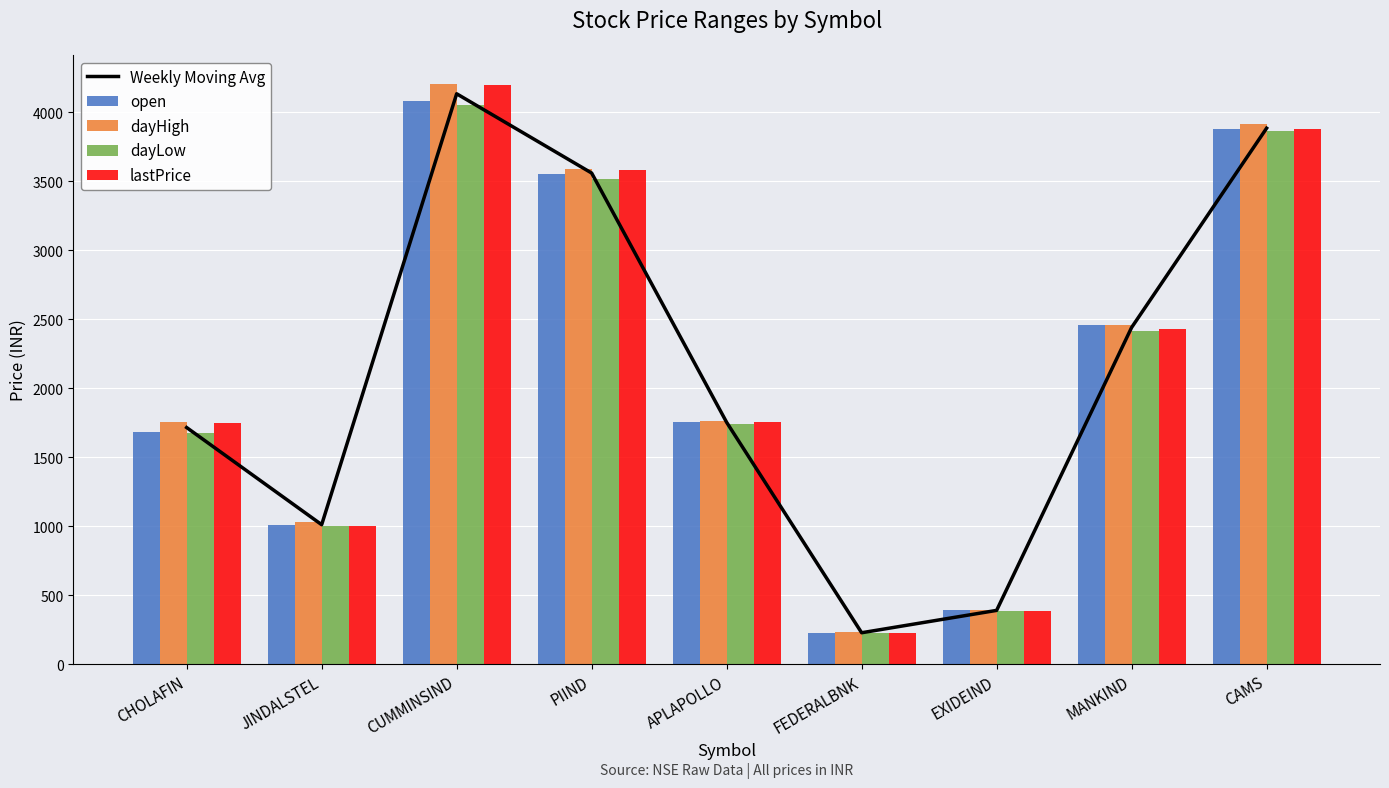

Reading right to left, extract all data points from this chart.

Weekly Moving Avg: 3885.2	2441.1	390.9	228.8	1753.7	3560.2	4134.7	1011.9	1715.8
open: 3880.0	2459.8	392.0	228.0	1753.6	3551.0	4079.9	1010.9	1685.0
dayHigh: 3912.6	2459.8	393.8	232.2	1763.1	3589.0	4205.6	1027.9	1752.7
dayLow: 3866.2	2415.0	387.8	226.9	1741.3	3520.0	4055.3	1003.4	1678.1
lastPrice: 3882.0	2429.9	389.9	228.2	1756.7	3581.0	4197.9	1005.2	1747.4